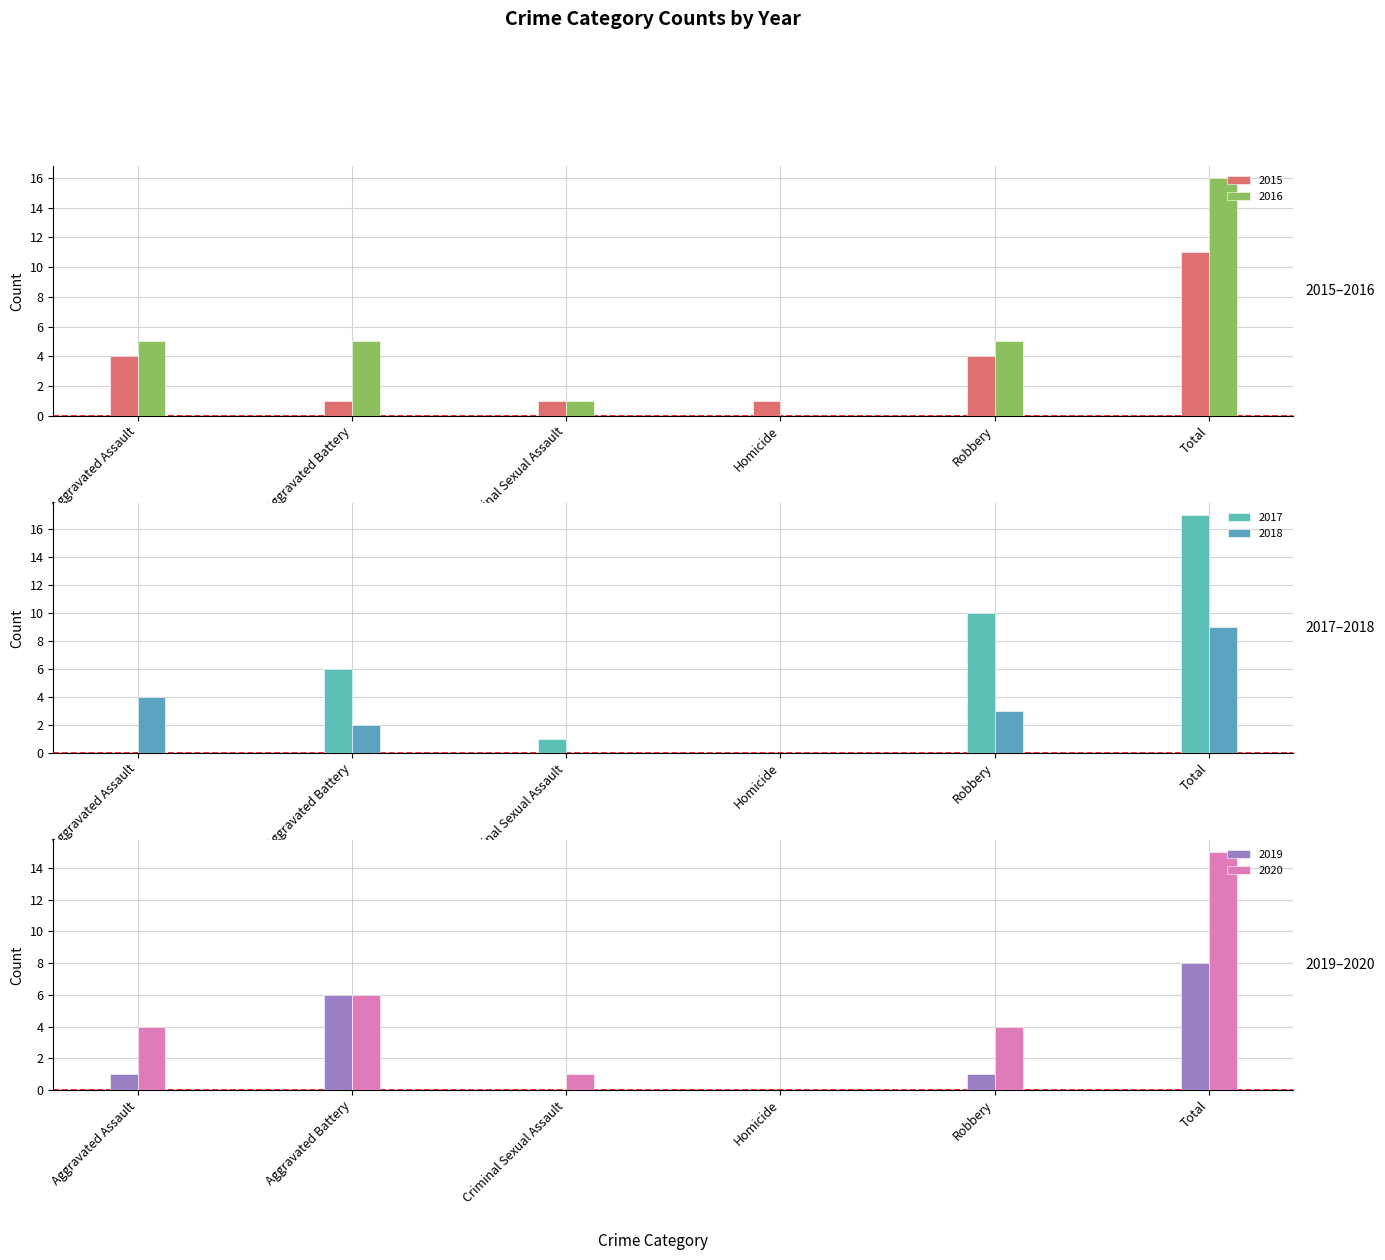

How many data points does each series have?

6